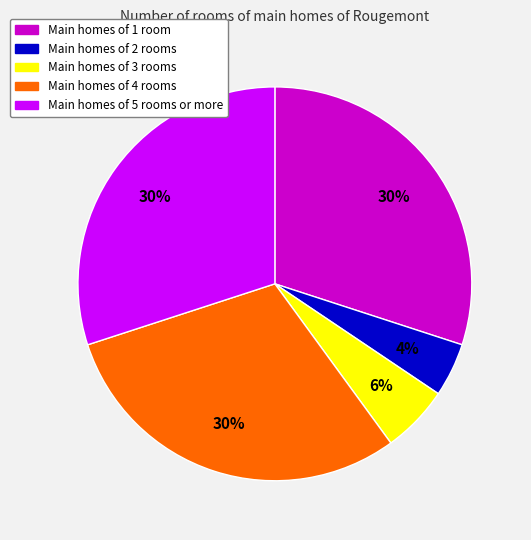

Is there any slice that represents more than half of the pie?

No